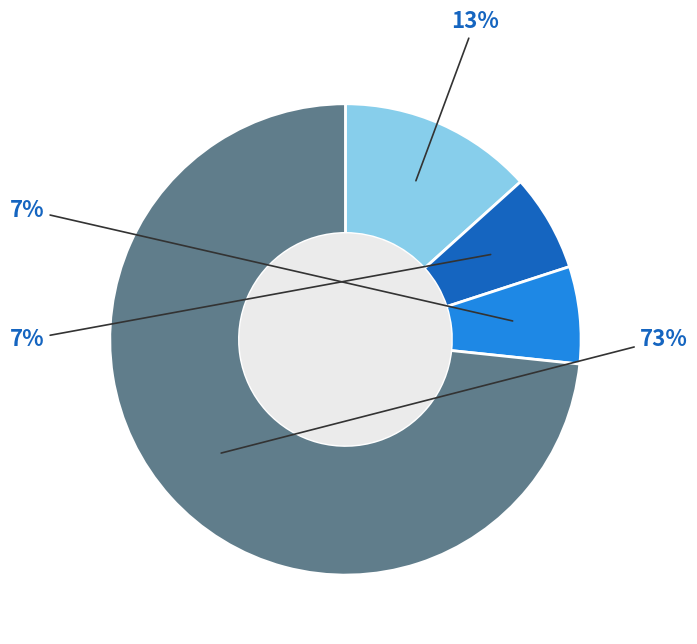

To the nearest percent, what is the average slice percentage?

25%